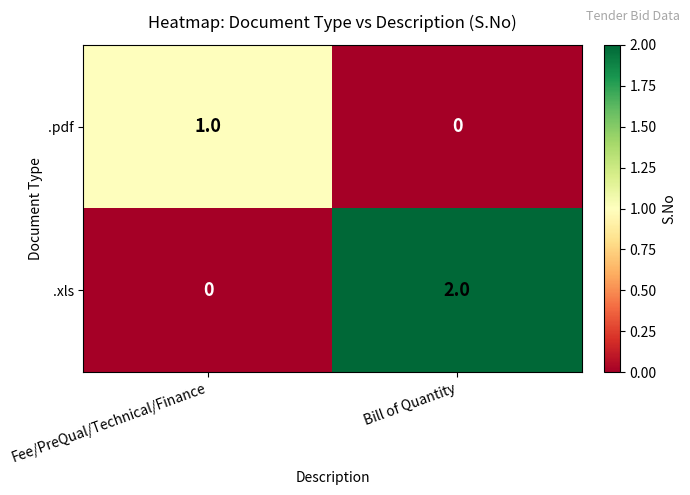

At Bill of Quantity, list the series in order from smallest to largest.

.pdf, .xls